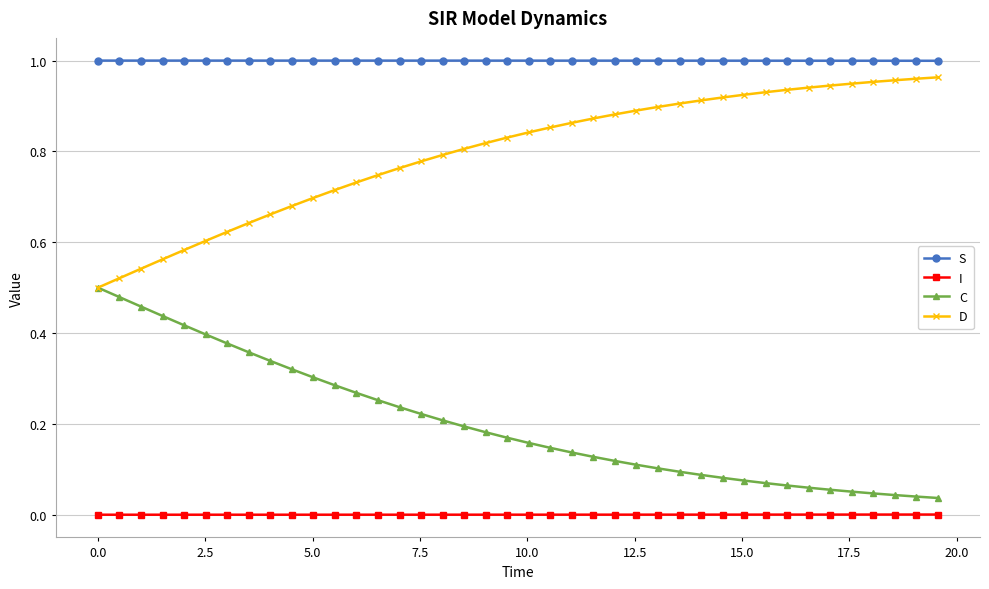

List the series in order of their overall mean, highest first.

S, D, C, I